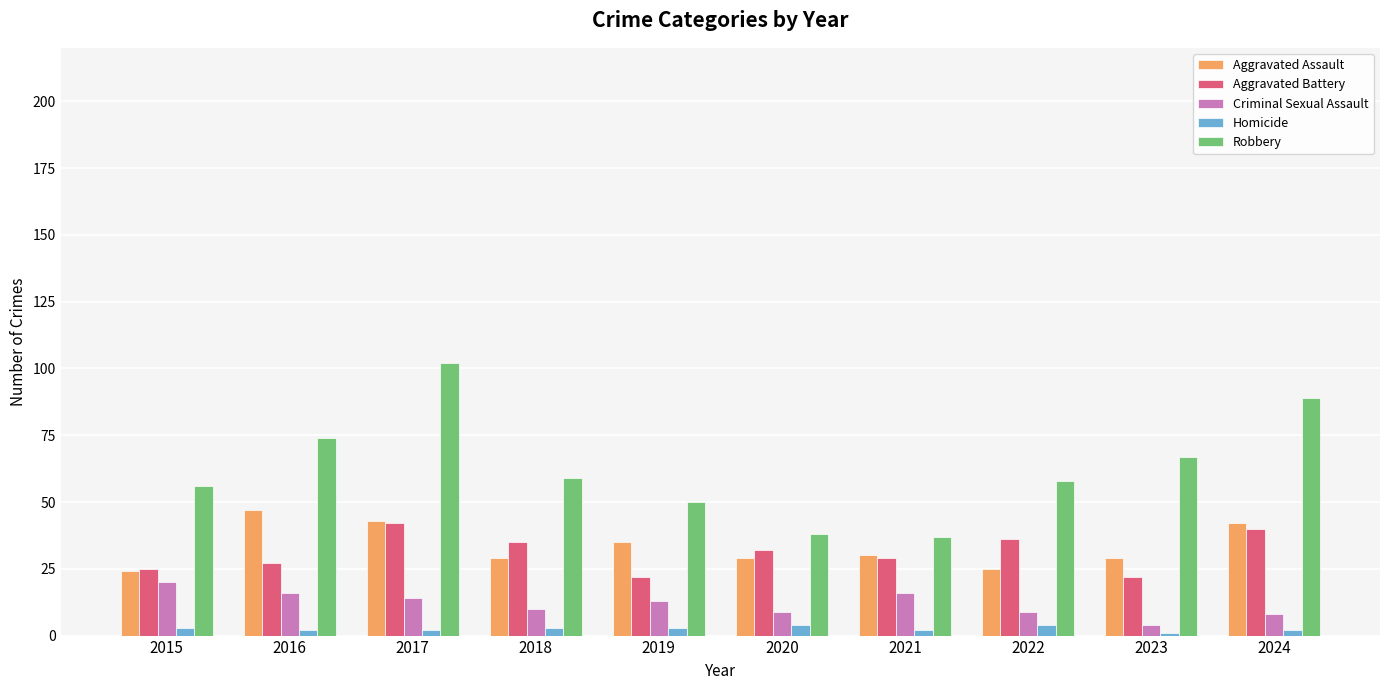

Reading left to right, extract all data points from this chart.

Aggravated Assault: 2015=24	2016=47	2017=43	2018=29	2019=35	2020=29	2021=30	2022=25	2023=29	2024=42
Aggravated Battery: 2015=25	2016=27	2017=42	2018=35	2019=22	2020=32	2021=29	2022=36	2023=22	2024=40
Criminal Sexual Assault: 2015=20	2016=16	2017=14	2018=10	2019=13	2020=9	2021=16	2022=9	2023=4	2024=8
Homicide: 2015=3	2016=2	2017=2	2018=3	2019=3	2020=4	2021=2	2022=4	2023=1	2024=2
Robbery: 2015=56	2016=74	2017=102	2018=59	2019=50	2020=38	2021=37	2022=58	2023=67	2024=89